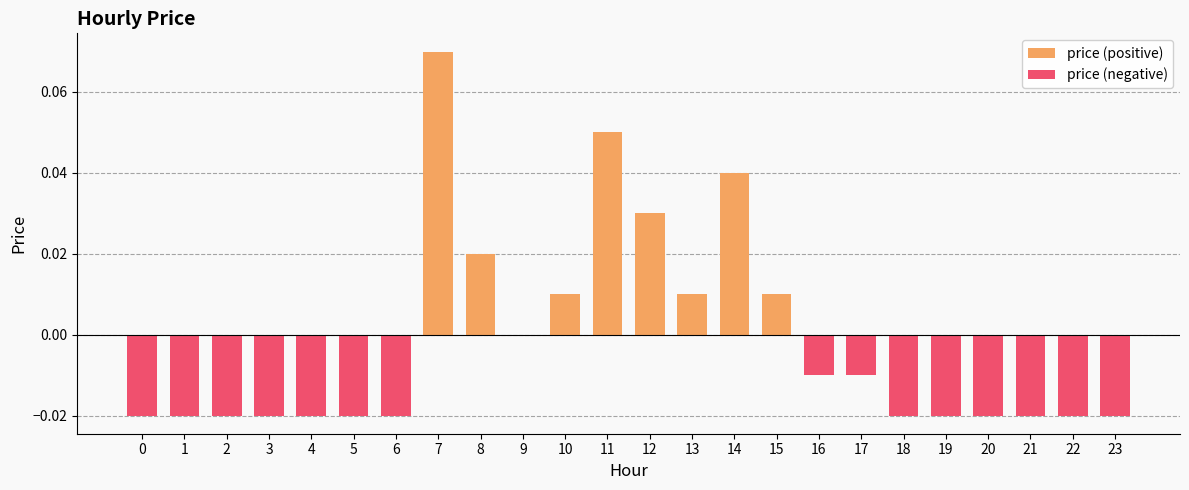

Rank the series at 3 from highest to lowest value.

price (positive), price (negative)